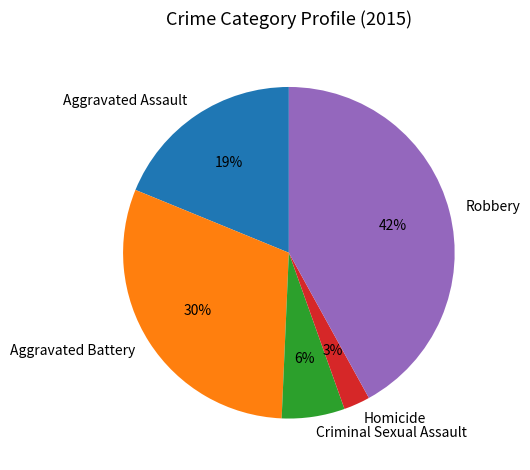

Which has a higher value, Criminal Sexual Assault or Robbery?

Robbery